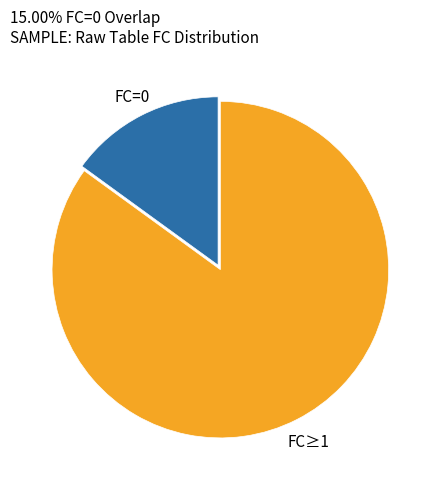

The FC=0 slice represents 15% of the pie. True or false?

True